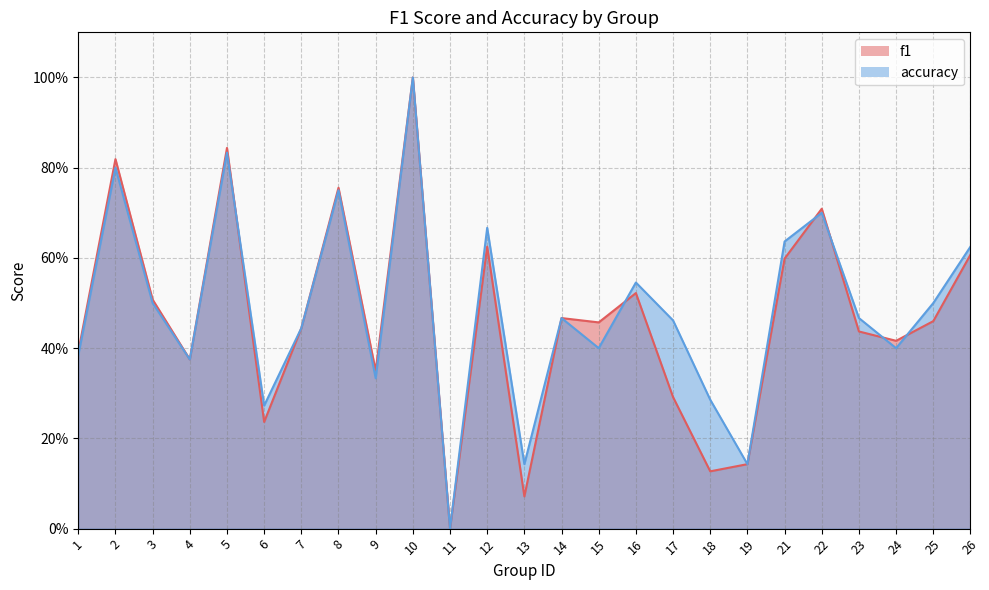

Is it true that f1 equals 0.3 at 25?

False